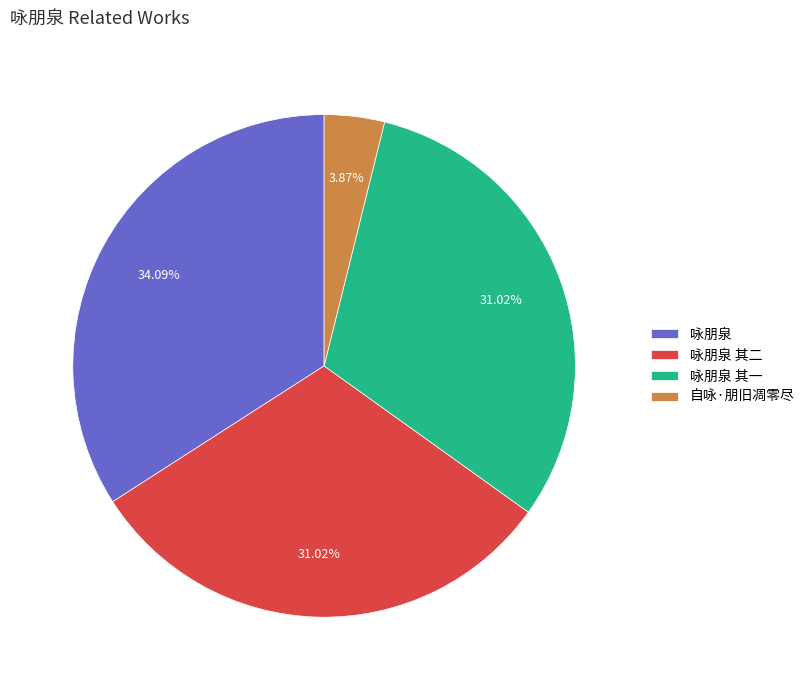

To the nearest percent, what is the difference between the largest and smallest slice percentages?

30%